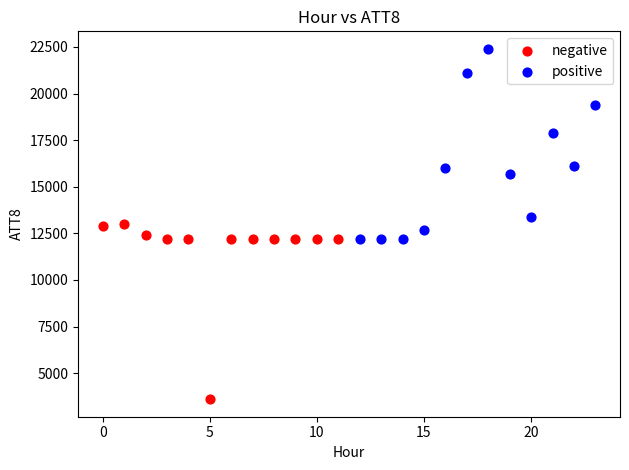

Which series has the largest Y range (max minus min)?

positive